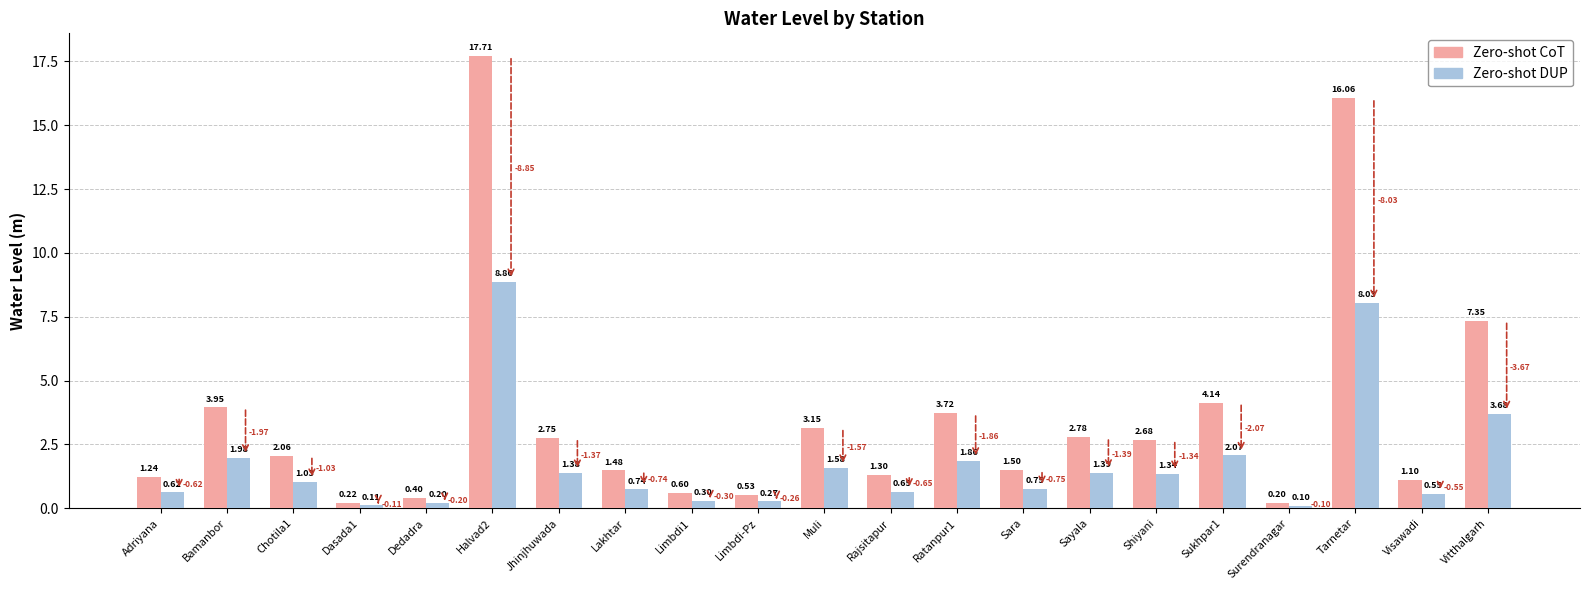

What is the difference between the Zero-shot CoT values at Sukhpar1 and Ratanpur1?

0.4